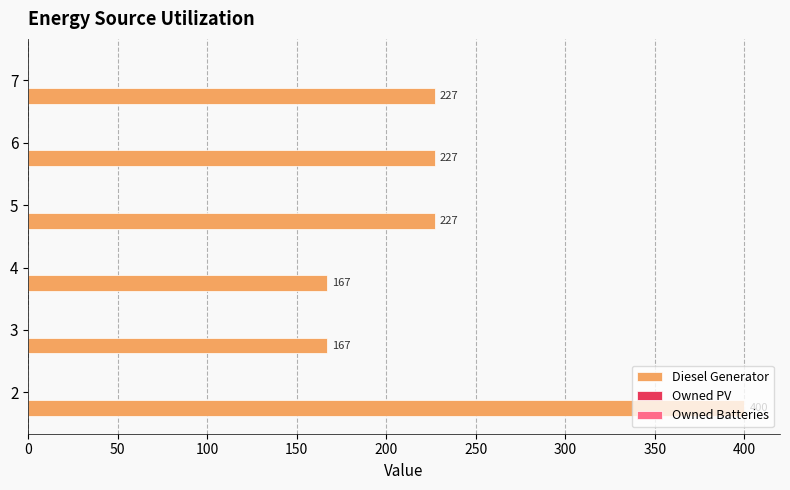

The chart shows a value of 167 at 3. True or false?

True